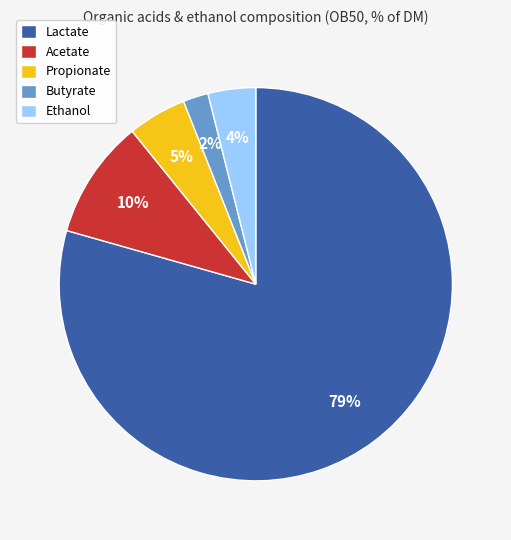

Combined, do Ethanol and Lactate account for over 50%?

Yes